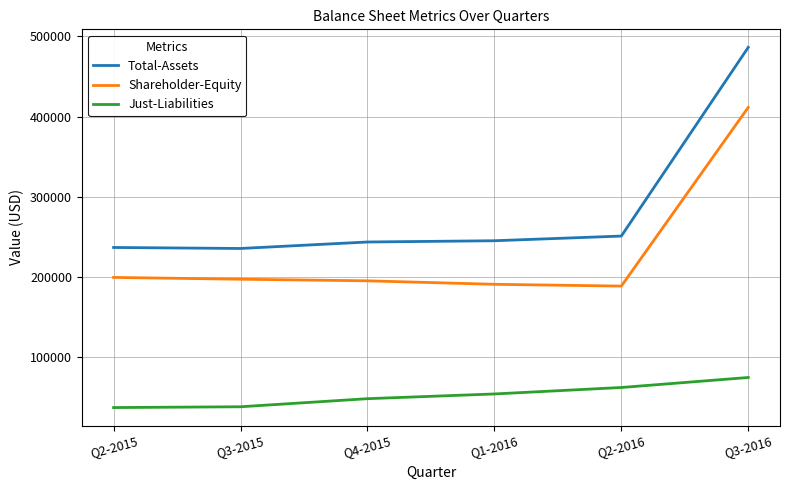

The value of Shareholder-Equity at Q1-2016 is 190977. True or false?

True